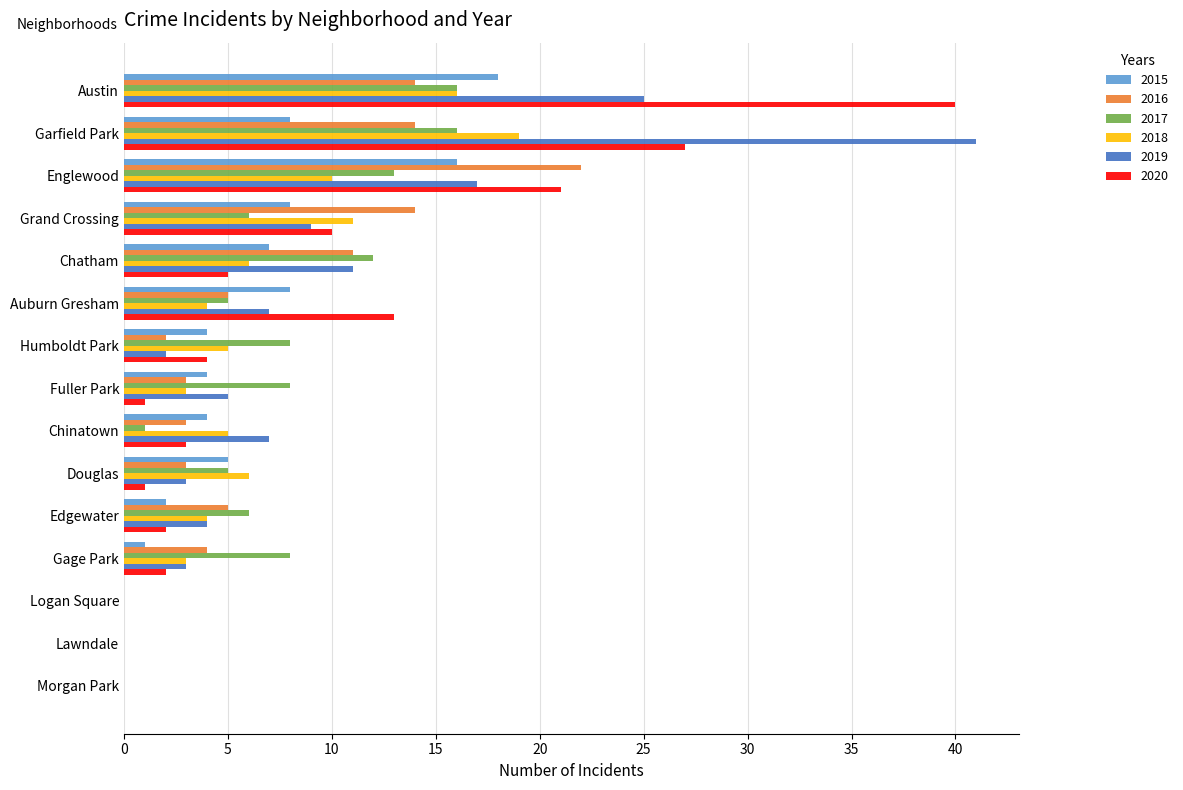

True or false: 2017 has a value of 14 at Fuller Park.

False